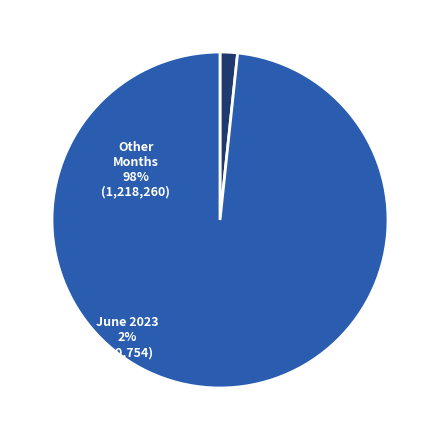

Does Other Months represent more than half of the total?

Yes